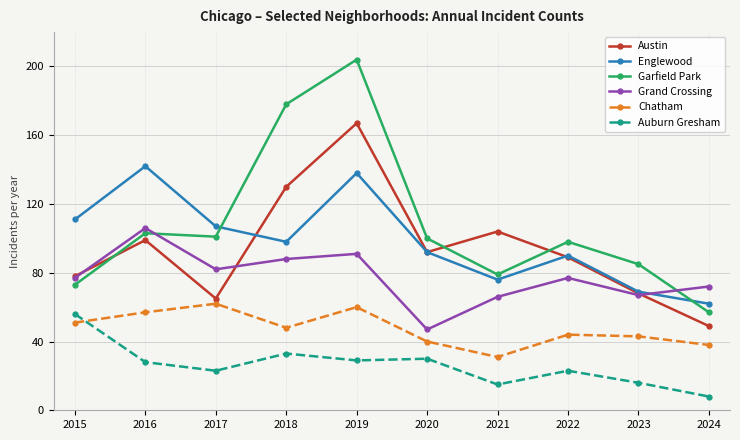

Where does the Englewood series first go above 98?

2015